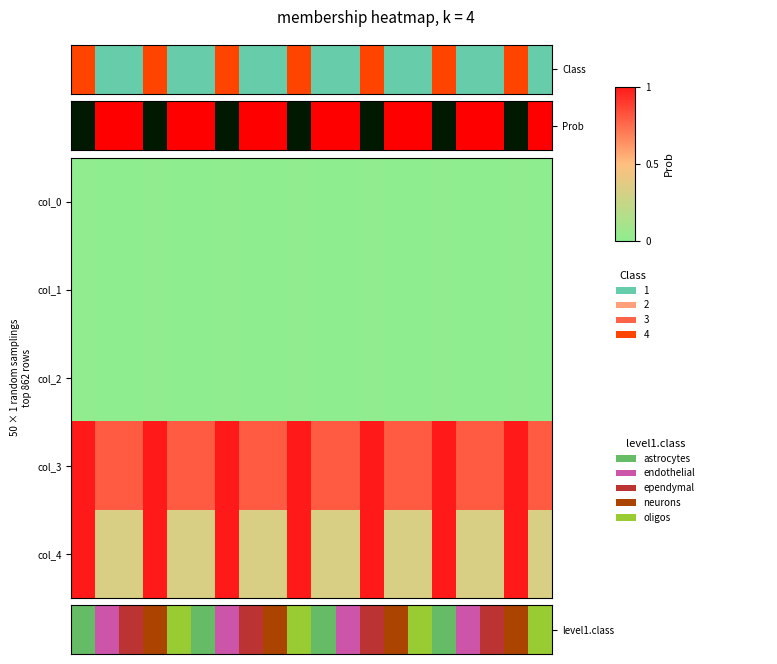

Reading left to right, what are all the values shown in this chart?

col_0: 0.0	0.0	0.0	0.0	0.0	0.0	0.0	0.0	0.0	0.0	0.0	0.0	0.0	0.0	0.0	0.0	0.0	0.0	0.0	0.0
col_1: 0.0	0.0	0.0	0.0	0.0	0.0	0.0	0.0	0.0	0.0	0.0	0.0	0.0	0.0	0.0	0.0	0.0	0.0	0.0	0.0
col_2: 0.0	0.0	0.0	0.0	0.0	0.0	0.0	0.0	0.0	0.0	0.0	0.0	0.0	0.0	0.0	0.0	0.0	0.0	0.0	0.0
col_3: 1.0	0.8	0.8	1.0	0.8	0.8	1.0	0.8	0.8	1.0	0.8	0.8	1.0	0.8	0.8	1.0	0.8	0.8	1.0	0.8
col_4: 1.0	0.3	0.3	1.0	0.3	0.3	1.0	0.3	0.3	1.0	0.3	0.3	1.0	0.3	0.3	1.0	0.3	0.3	1.0	0.3